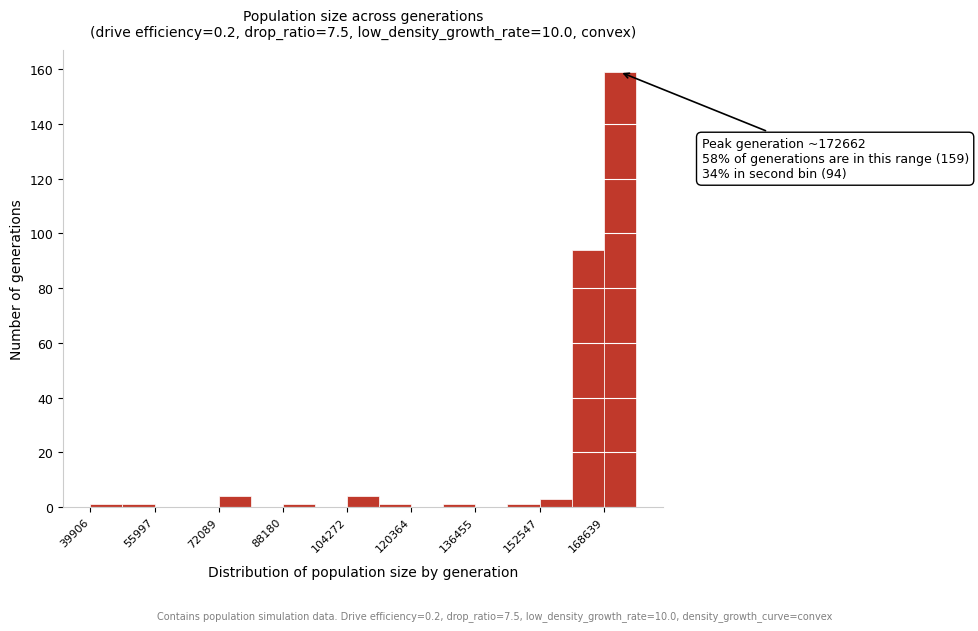

Over which range of the x-axis is the bar tallest?

168000 to 176000